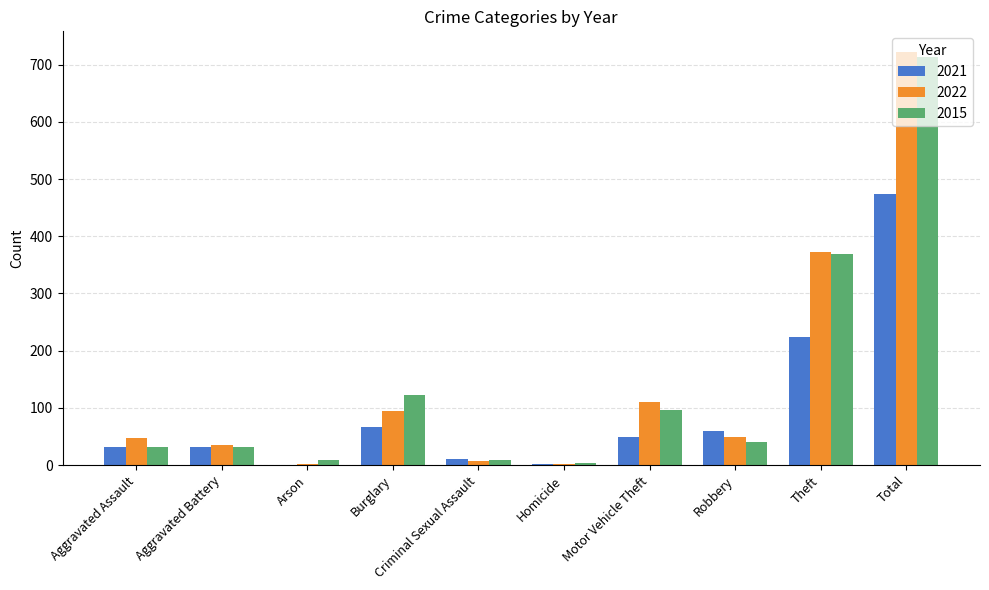

What is the total value across all series at Robbery?

150